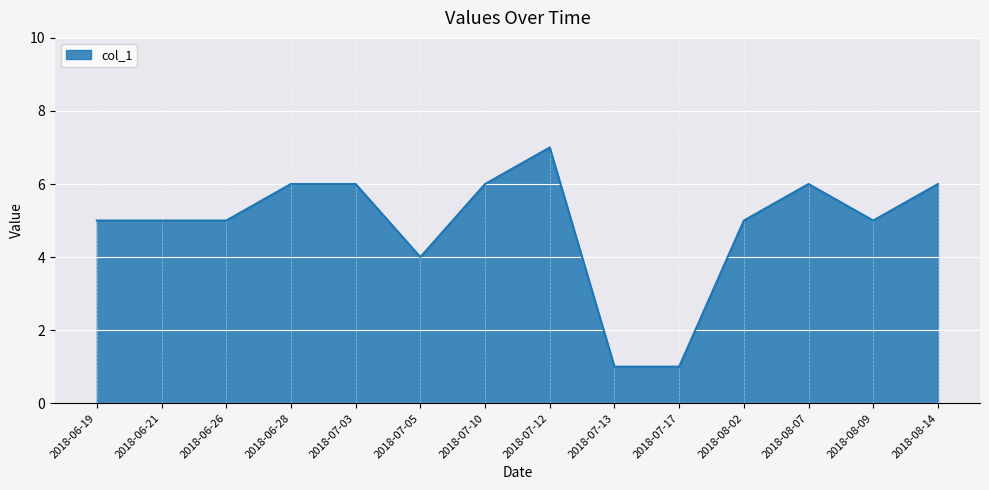

Does the chart display data point markers on the line(s)?

No